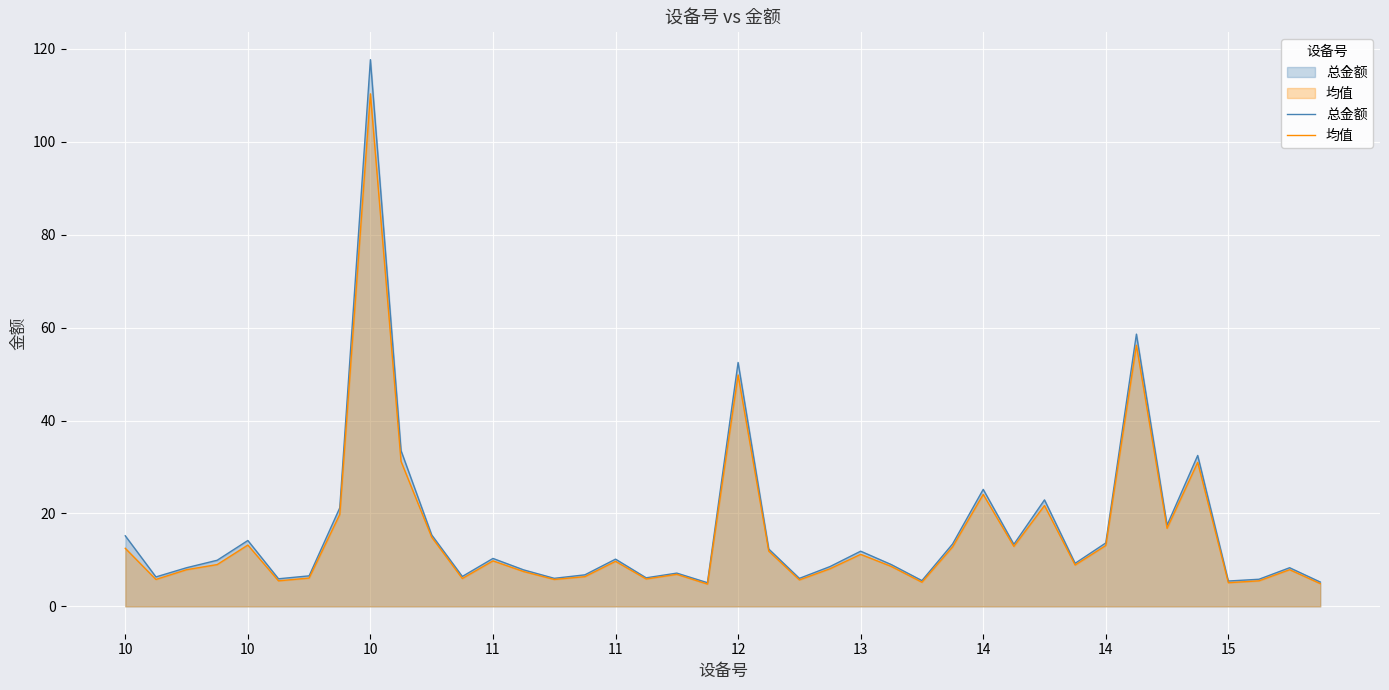

What is the average value of the 均值 series?

15.5